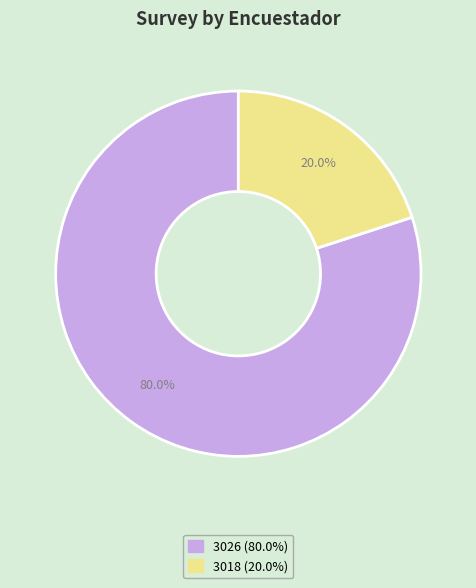

What percentage is NOT represented by 3018?

80.0%